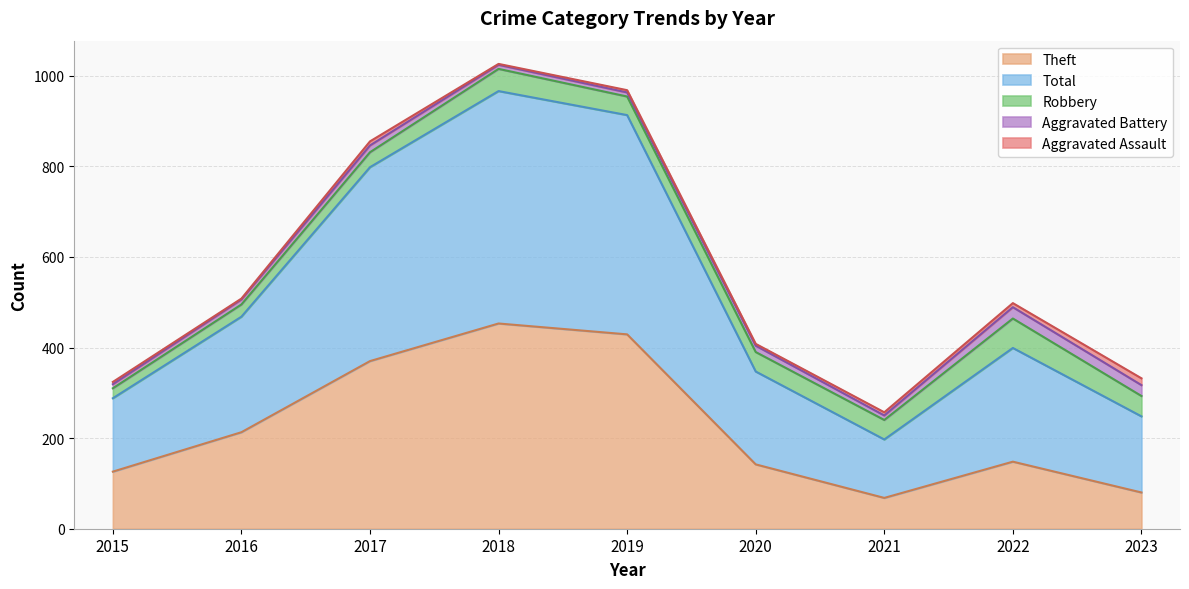

True or false: Total has more than 0 points higher than both neighbors.

True